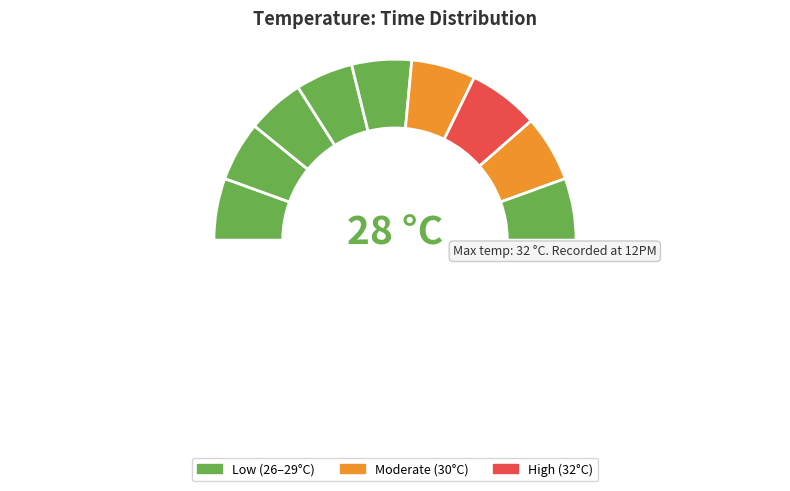

Count the number of slices in the pie.

10